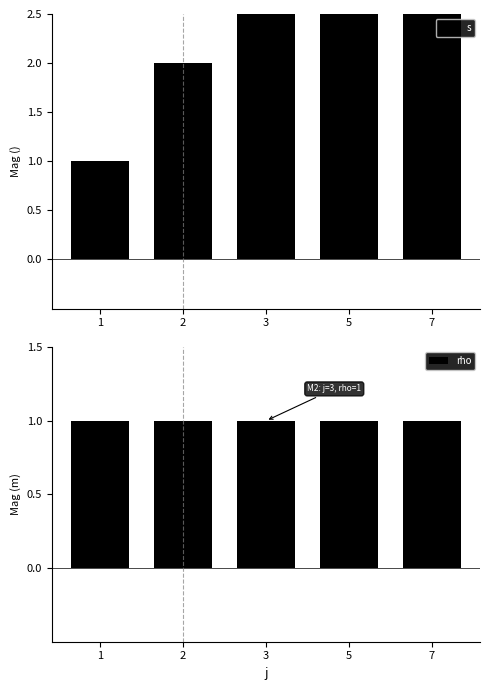

At which label does s reach its minimum?

1